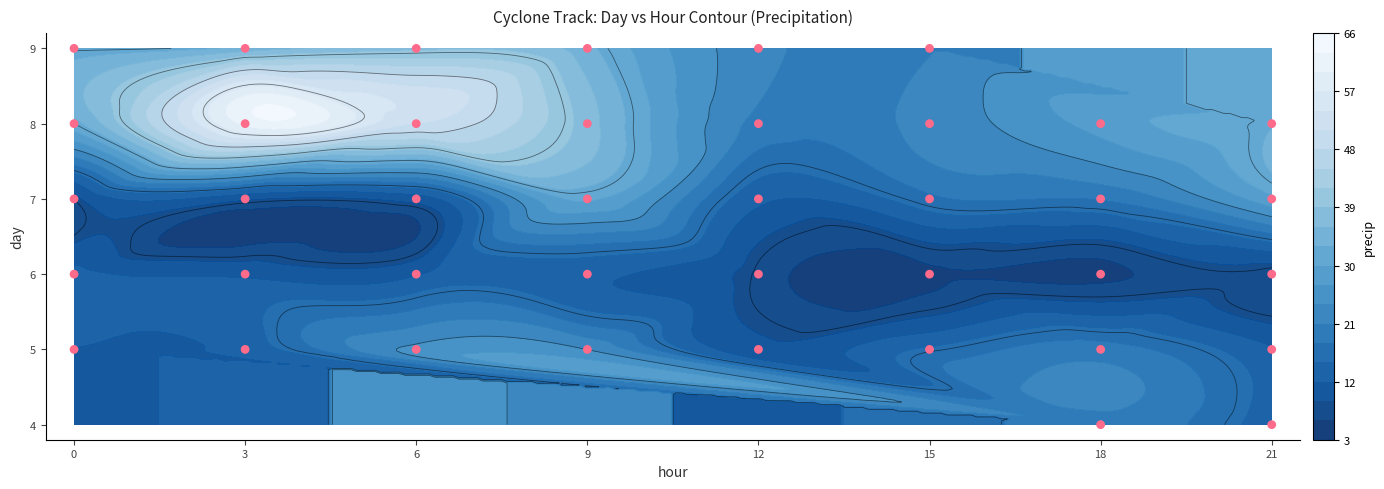

What is the change in value from 6 to 15?

+3